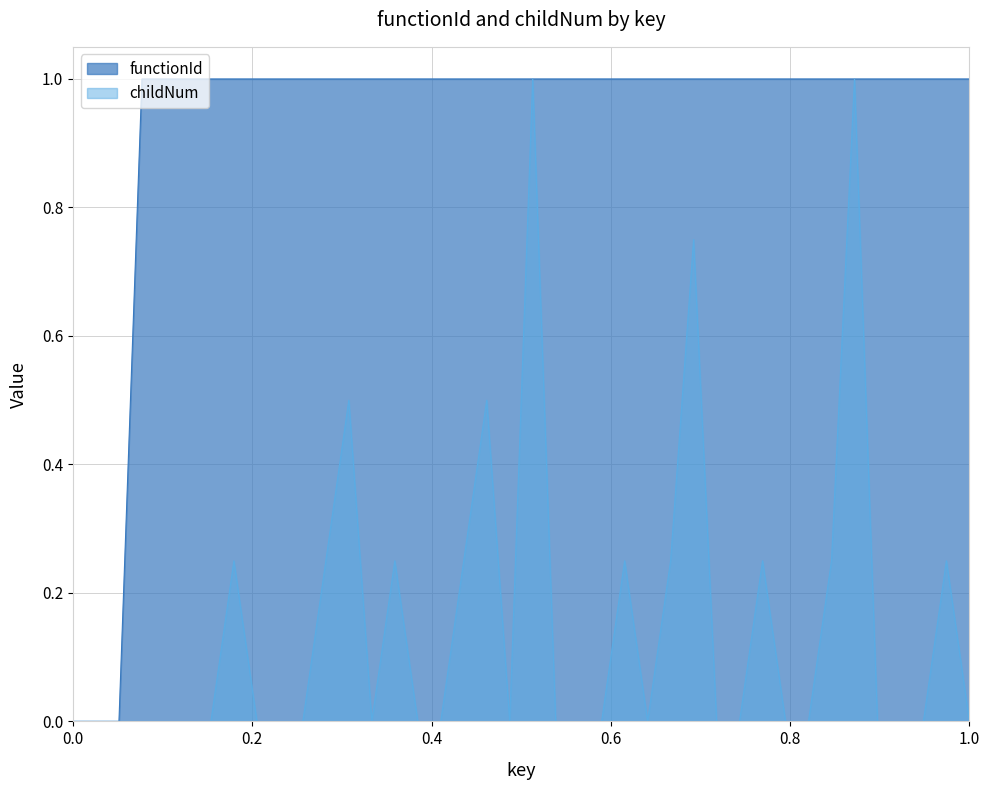

Which series has the largest total across all categories?

functionId